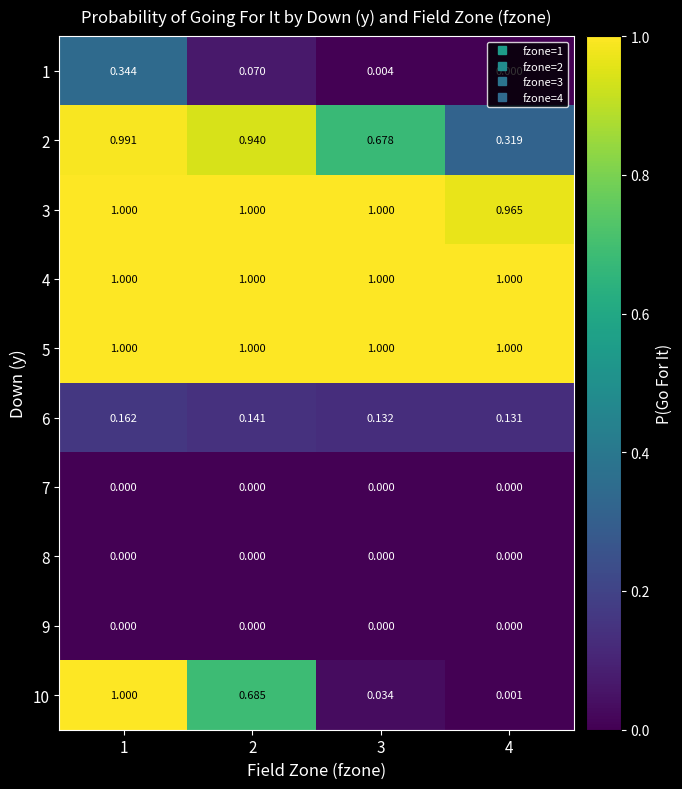

Is the value of 10 at 3 greater than the value of 5 at 2?

No